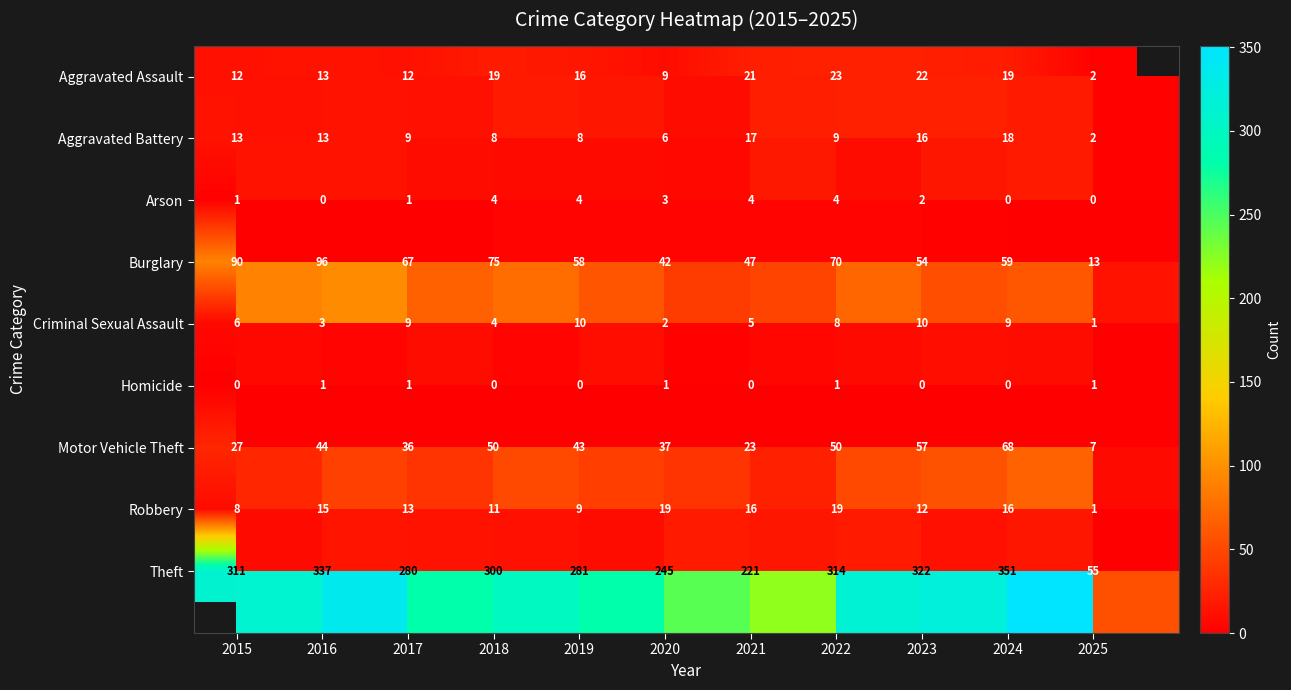

At which label does Aggravated Battery first exceed 9?

2015